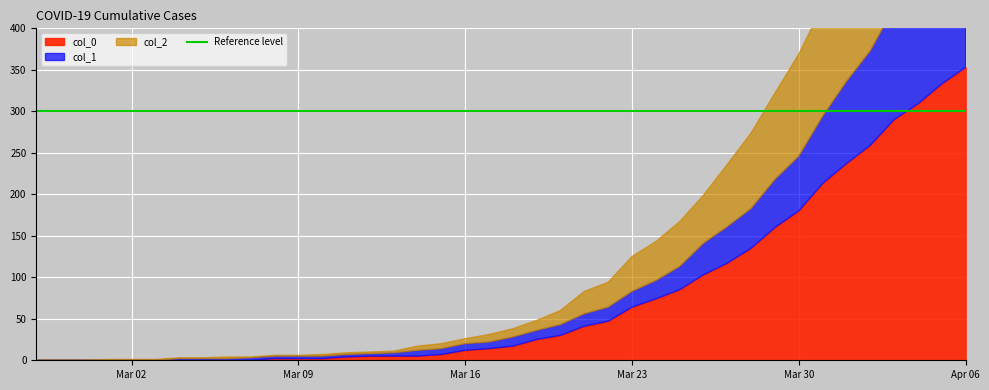

At which category is the sum across all series the highest?

2020-04-06